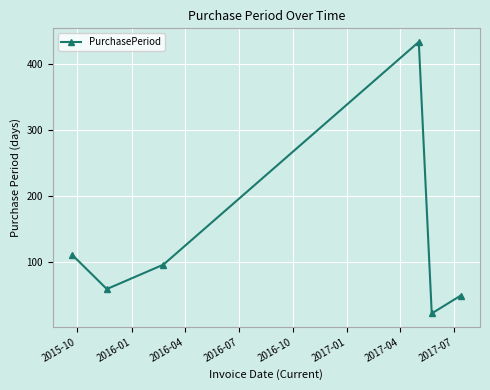

How many points are higher than both their immediate neighbors (excluding endpoints)?

1